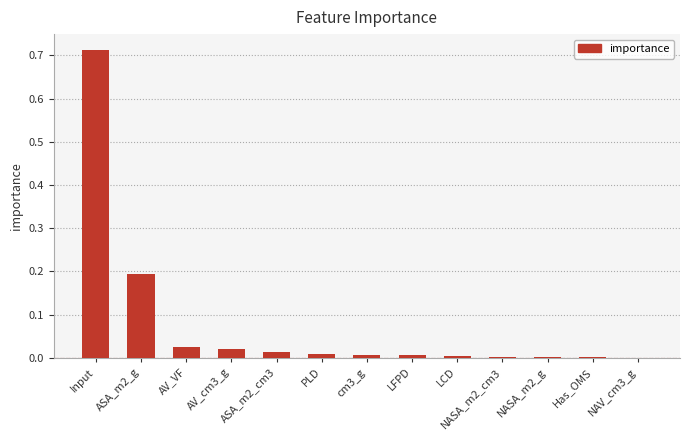

At which category does the chart reach its peak across all series?

Input